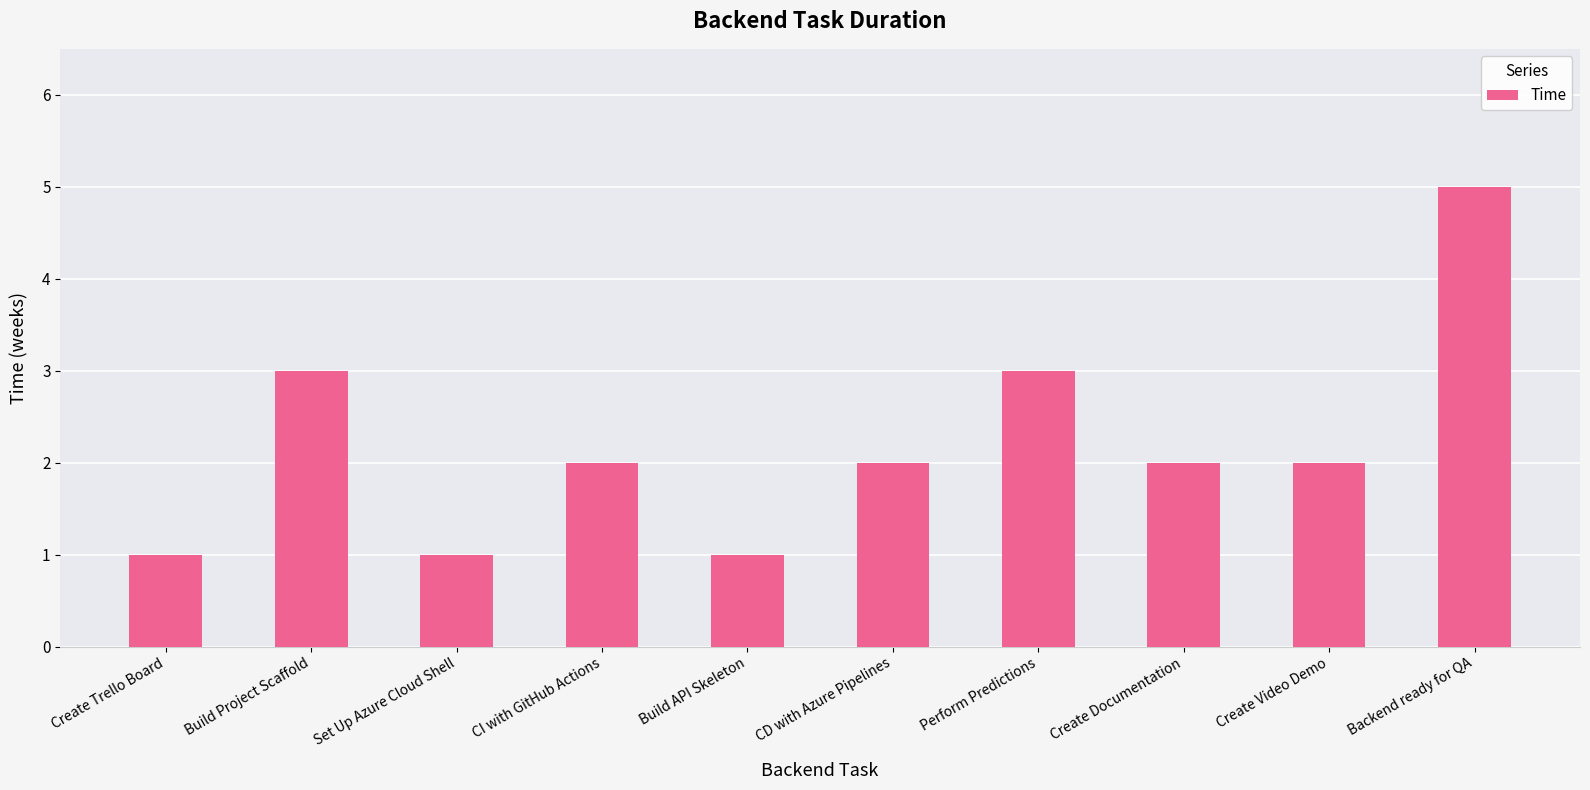

What is the greatest value displayed?

5